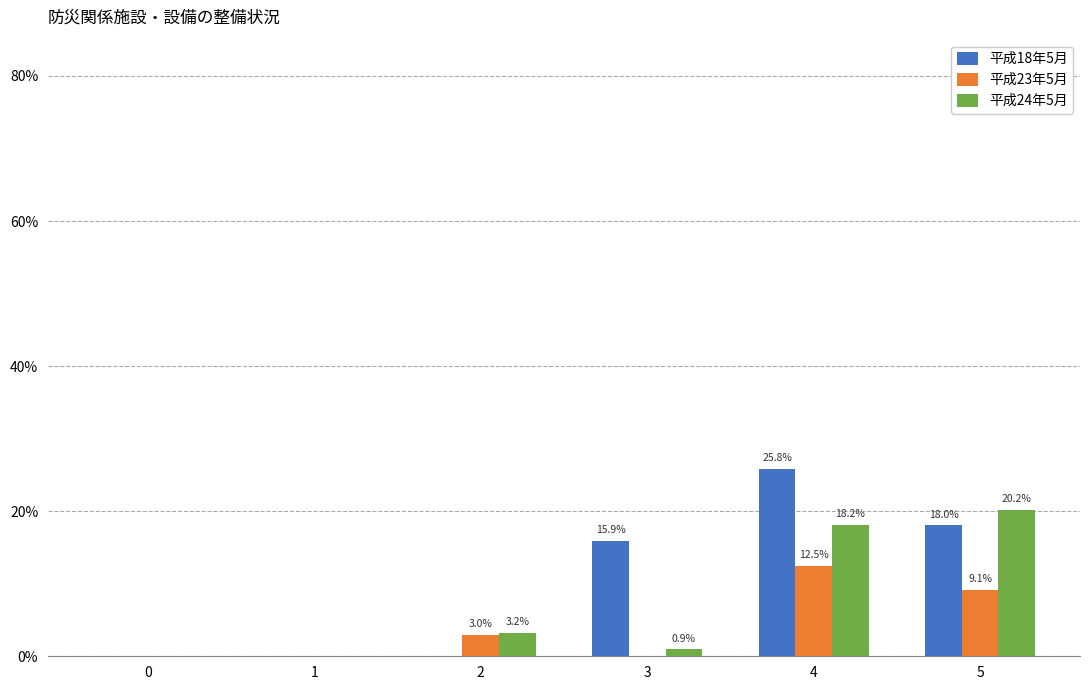

What is the maximum value shown in the chart?

25.8